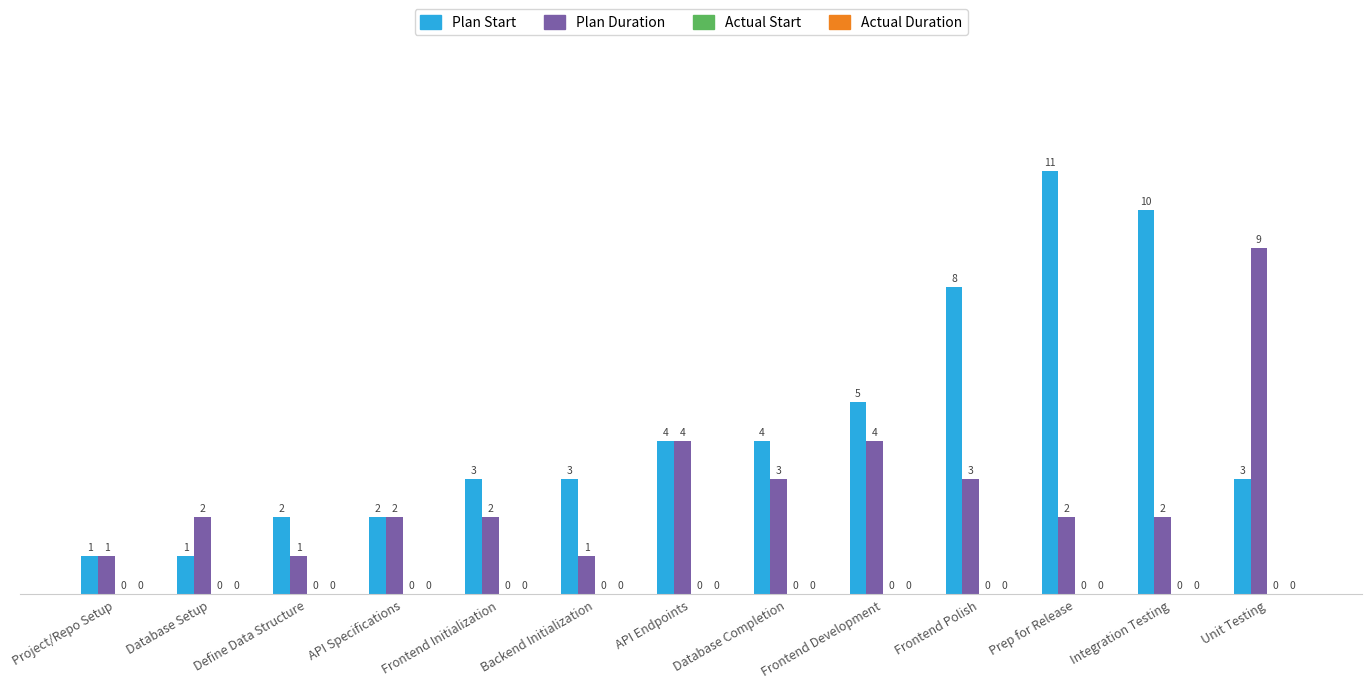

Which series has the largest range (max minus min)?

Plan Start